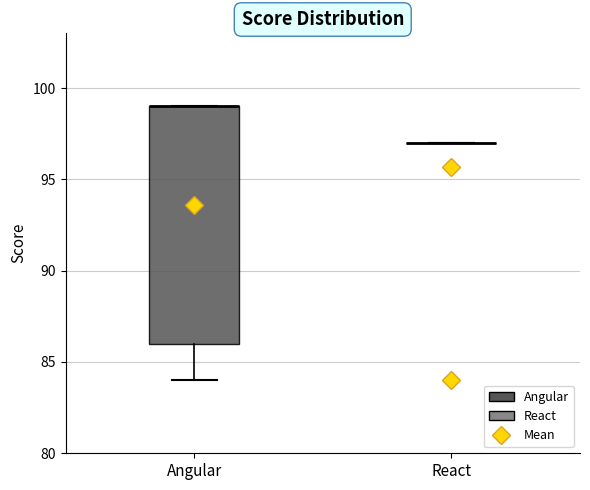

Comparing the boxes themselves (not the whiskers), which one is the tallest?

Angular